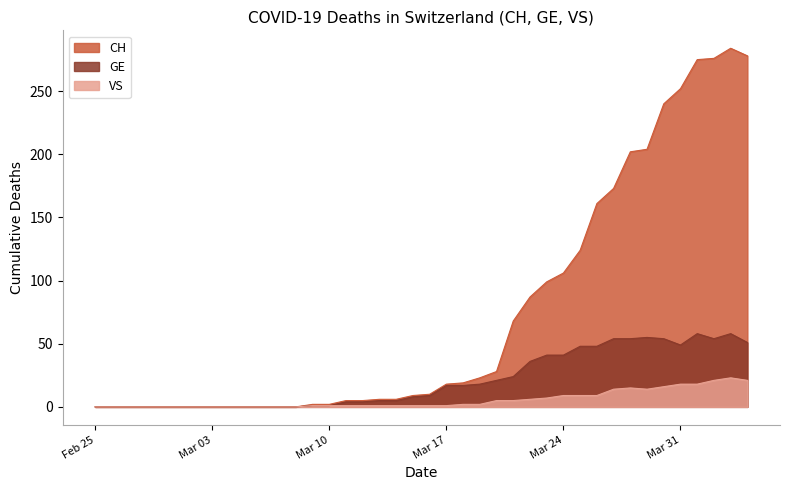

Reading right to left, what are all the values shown in this chart?

CH: 278	284	276	275	252	240	204	202	173	161	124	106	99	87	68	28	23	19	18	10	9	6	6	5	5	2	2	0	0	0	0	0	0	0	0	0	0	0	0	0
GE: 51	58	54	58	49	54	55	54	54	48	48	41	41	36	24	21	18	17	17	9	8	5	5	4	4	1	1	0	0	0	0	0	0	0	0	0	0	0	0	0
VS: 21	23	21	18	18	16	14	15	14	9	9	9	7	6	5	5	2	2	1	1	1	1	1	1	1	1	1	0	0	0	0	0	0	0	0	0	0	0	0	0